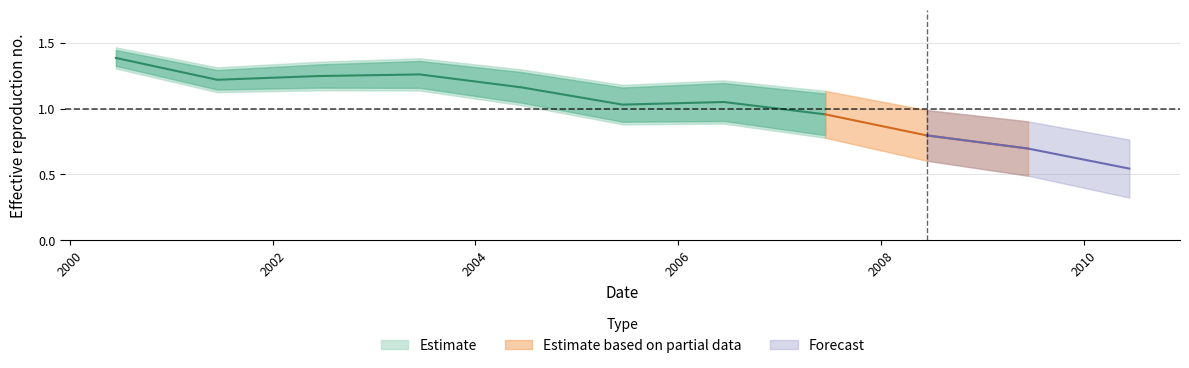

What is the label of the 4th point from the left?

2003-06-15